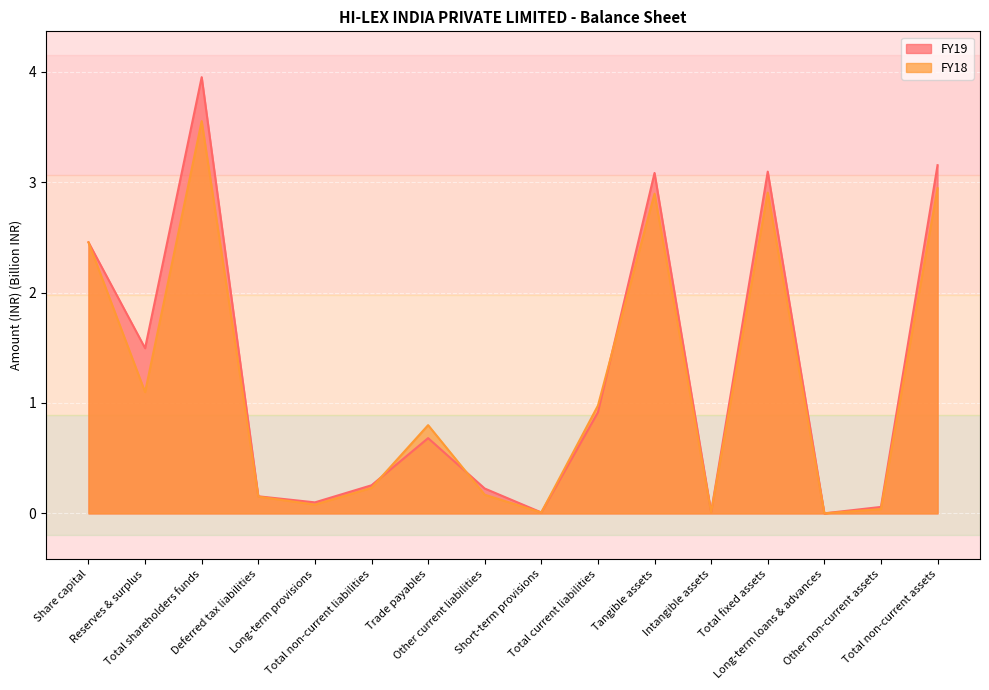

What is the difference between the maximum and minimum values in the FY19 series?

4.0